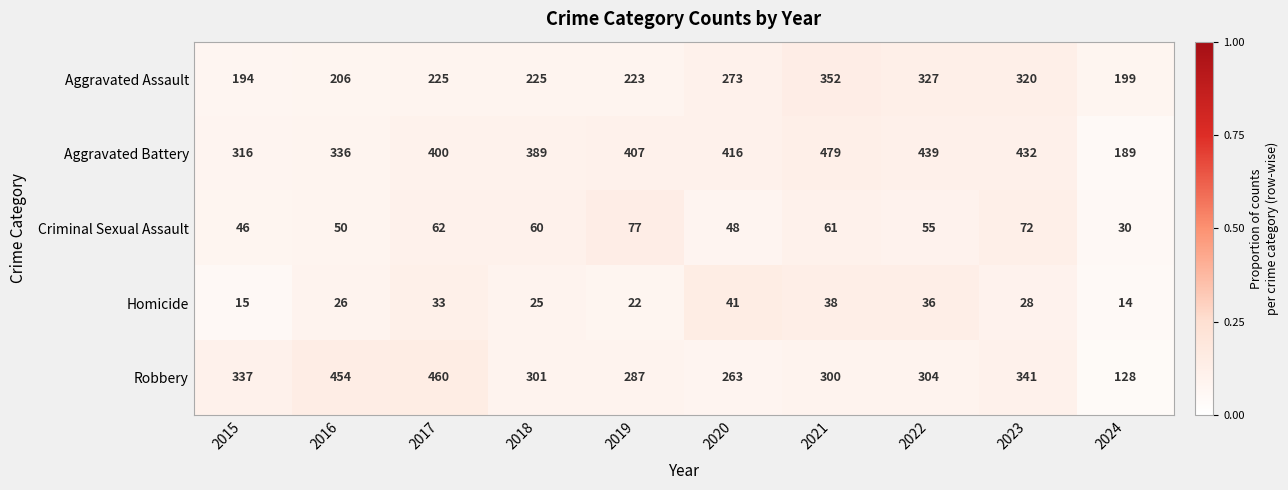

Which category has the lowest value across all series?

2024